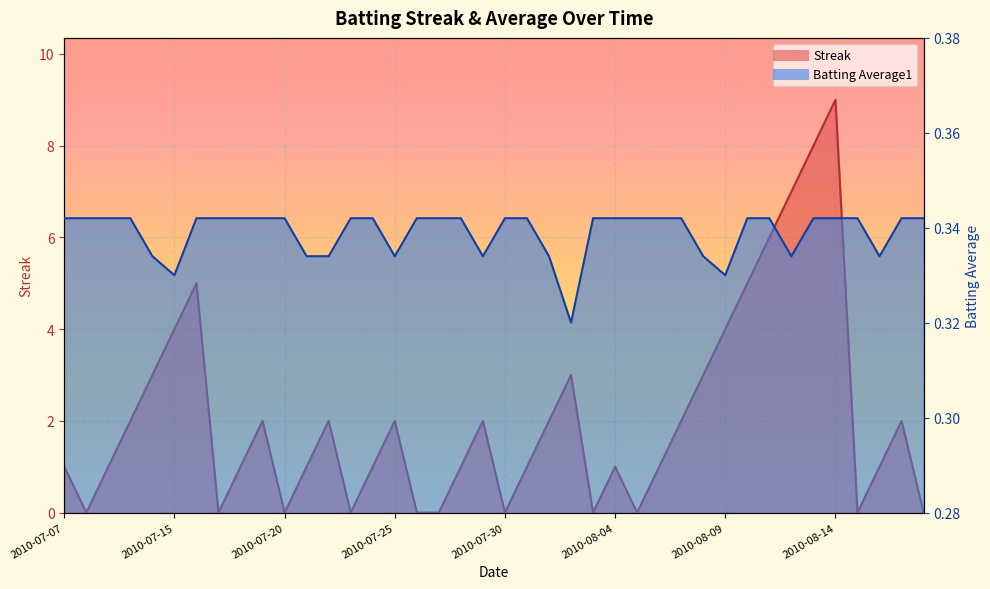

What is the approximate value of Batting Average1 at 2010-08-18?

0.3